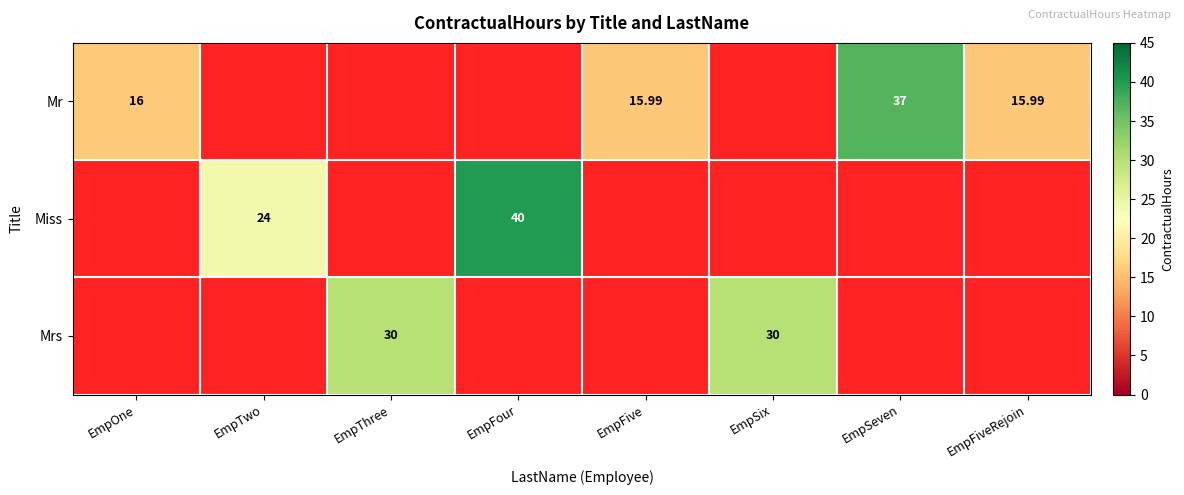

What is the minimum value shown in the chart?

16.0